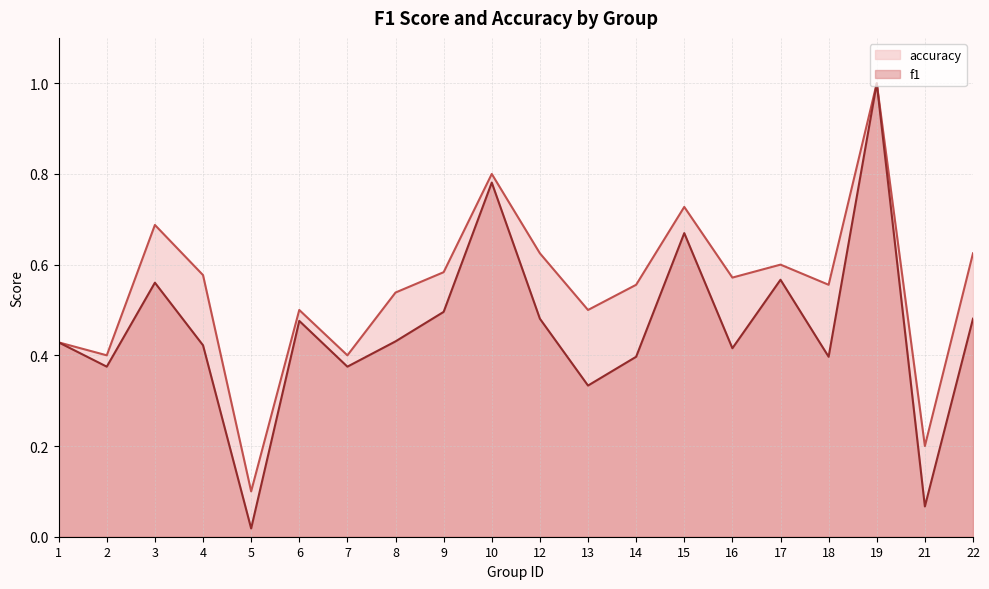

How many lines are shown in the chart?

2